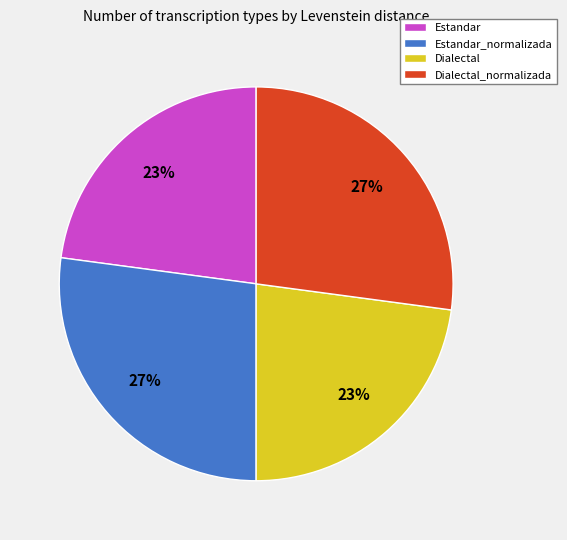

Is there a majority slice in this chart?

No